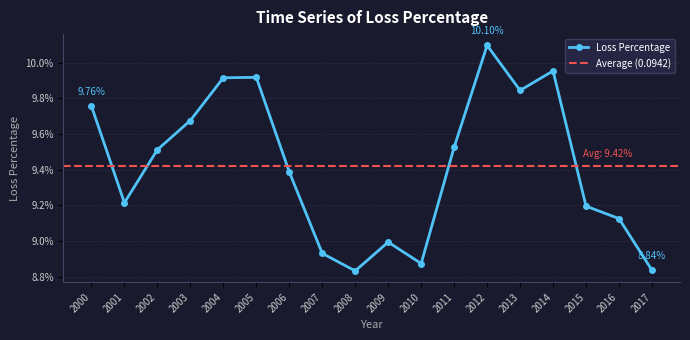

Reading left to right, extract all data points from this chart.

0.1	0.1	0.1	0.1	0.1	0.1	0.1	0.1	0.1	0.1	0.1	0.1	0.1	0.1	0.1	0.1	0.1	0.1